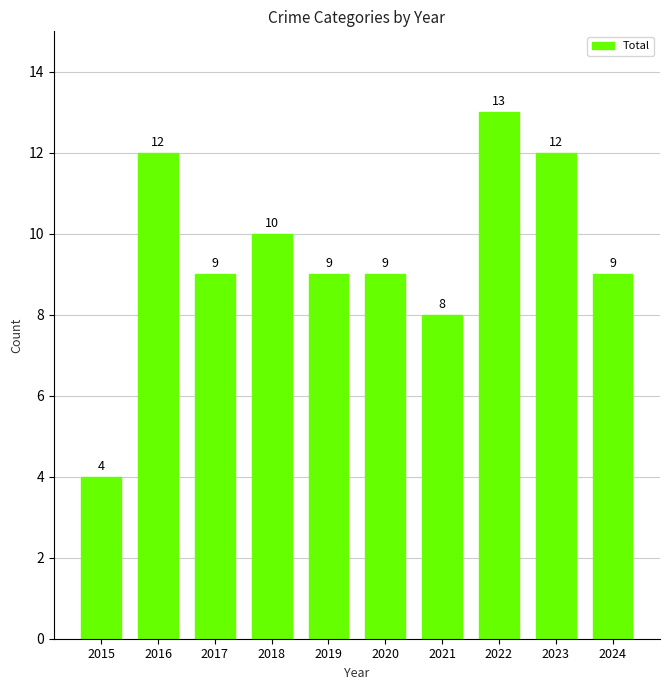

The chart shows a value of 2 at 2015. True or false?

False